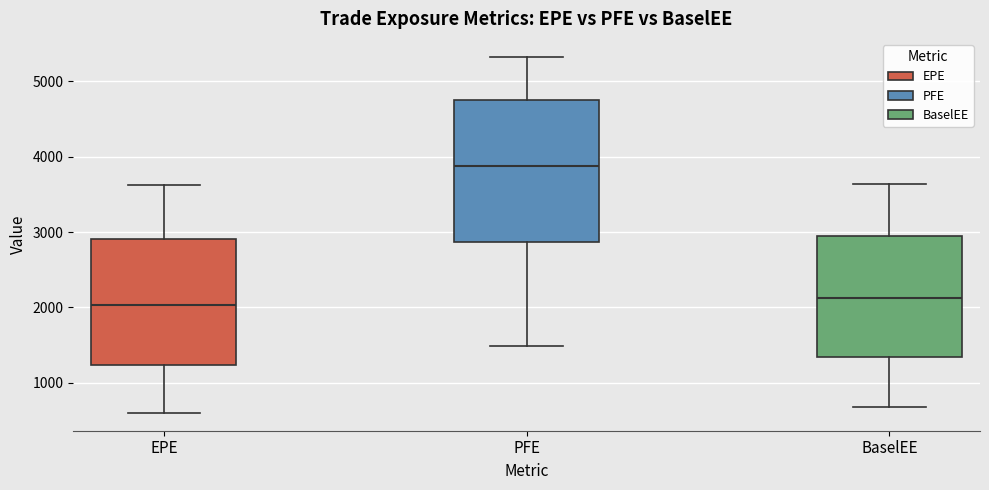

Which box is the tallest, from its lower edge to its upper edge?

PFE